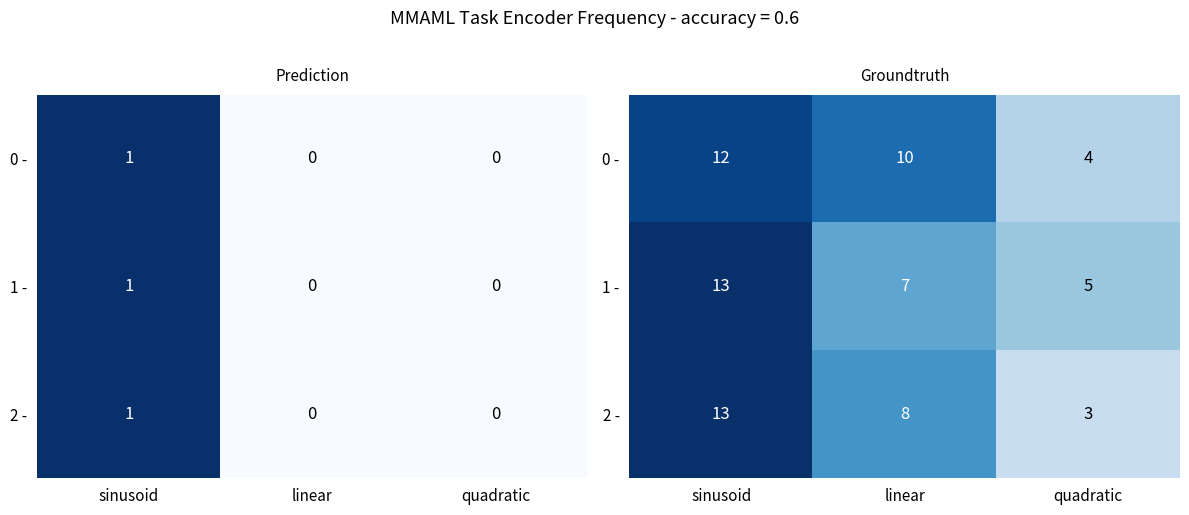

Where is 2 - nearest to the value 8?

linear